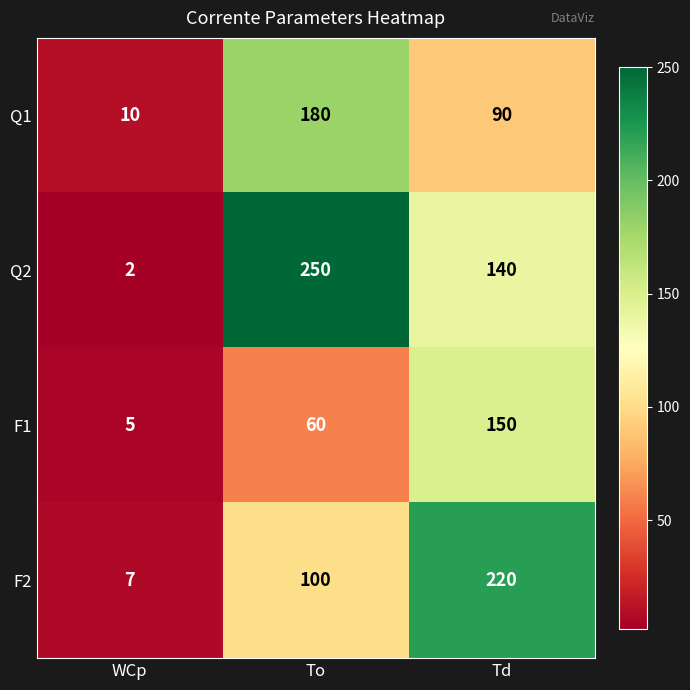

List the labels in order of Q1 value, smallest first.

WCp, Td, To